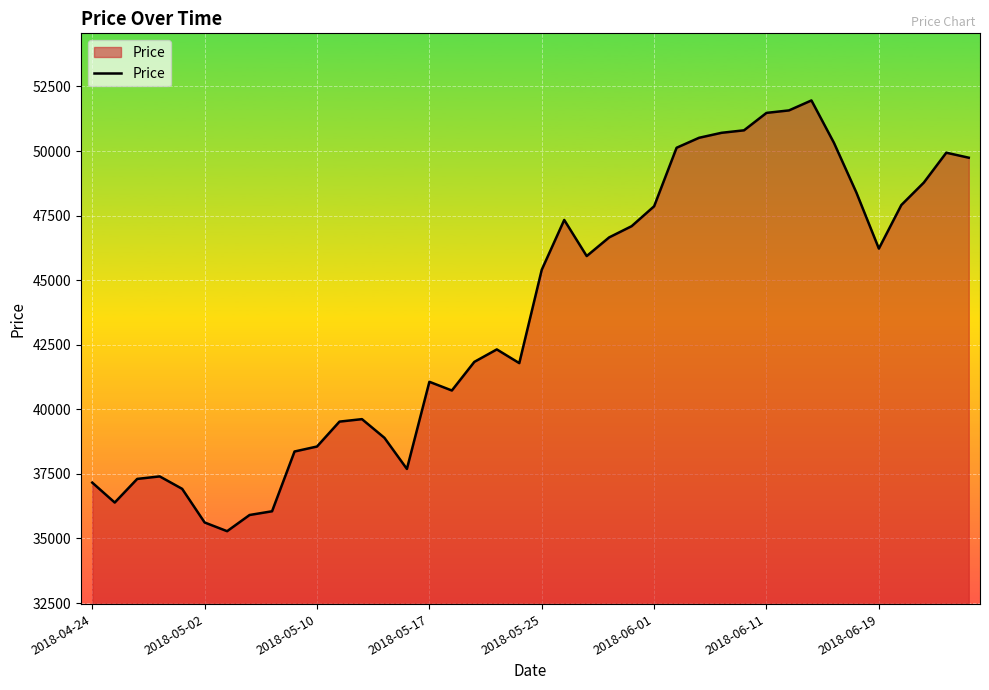

What is the smallest value displayed?

35282